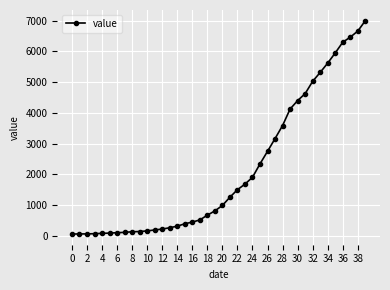

What is the value of the 25th point from the left?

1908